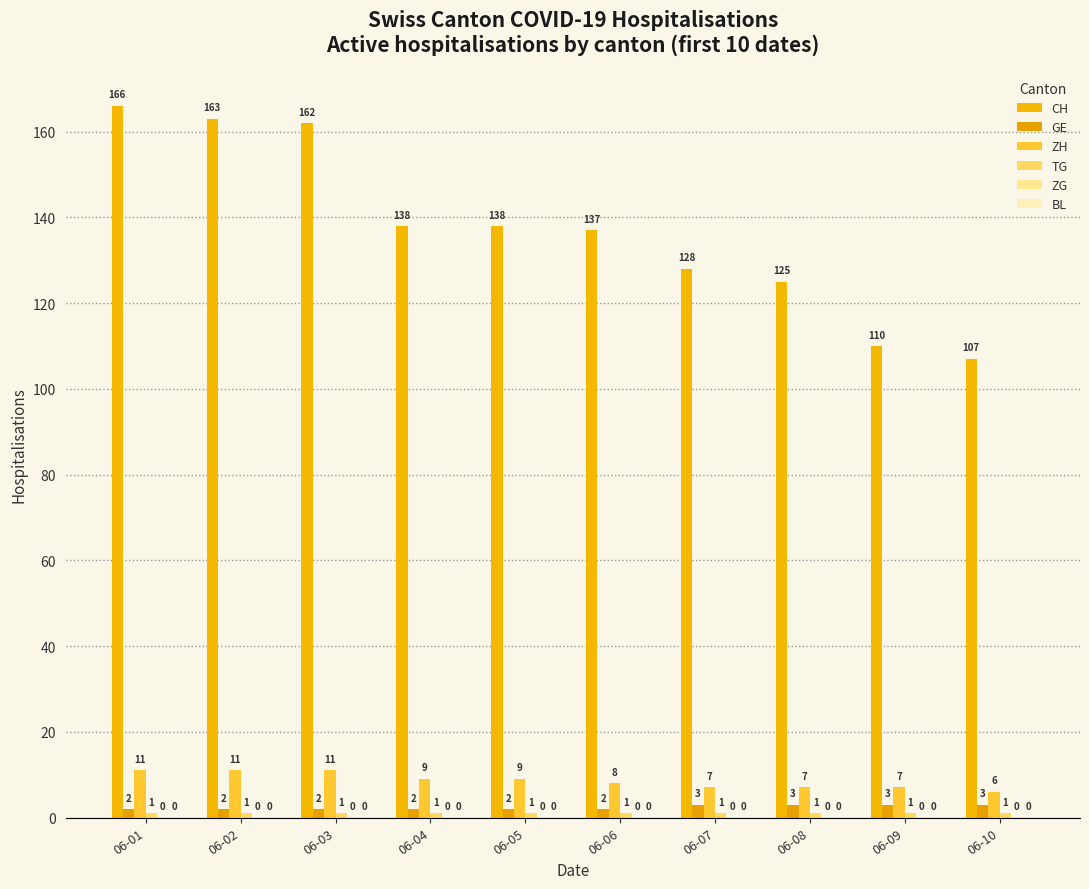

At which label is CH closest to 136?

06-06